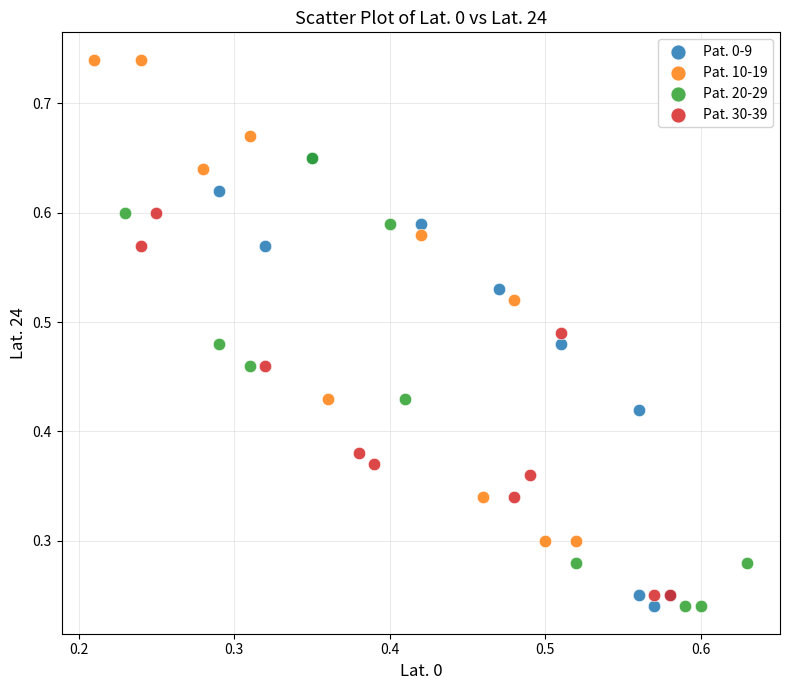

Which series contains the highest Y value?

Pat. 10-19